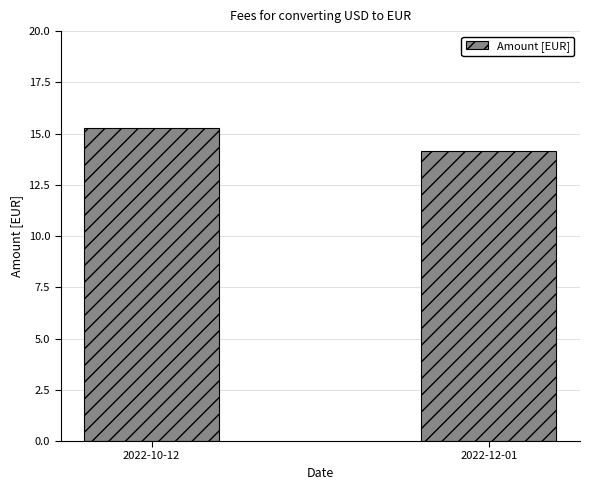

At which category does the chart reach its minimum across all series?

2022-12-01